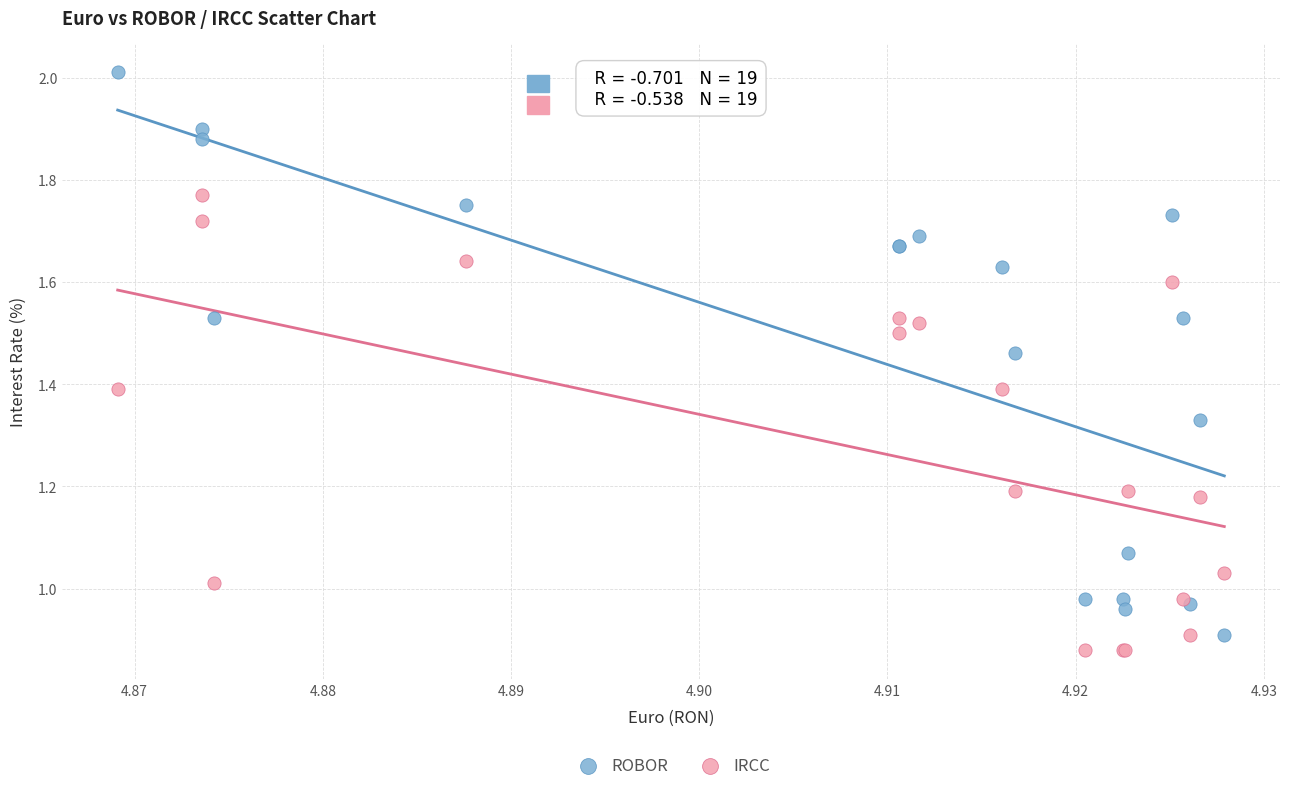

What are all the series names shown in the legend?

ROBOR, IRCC